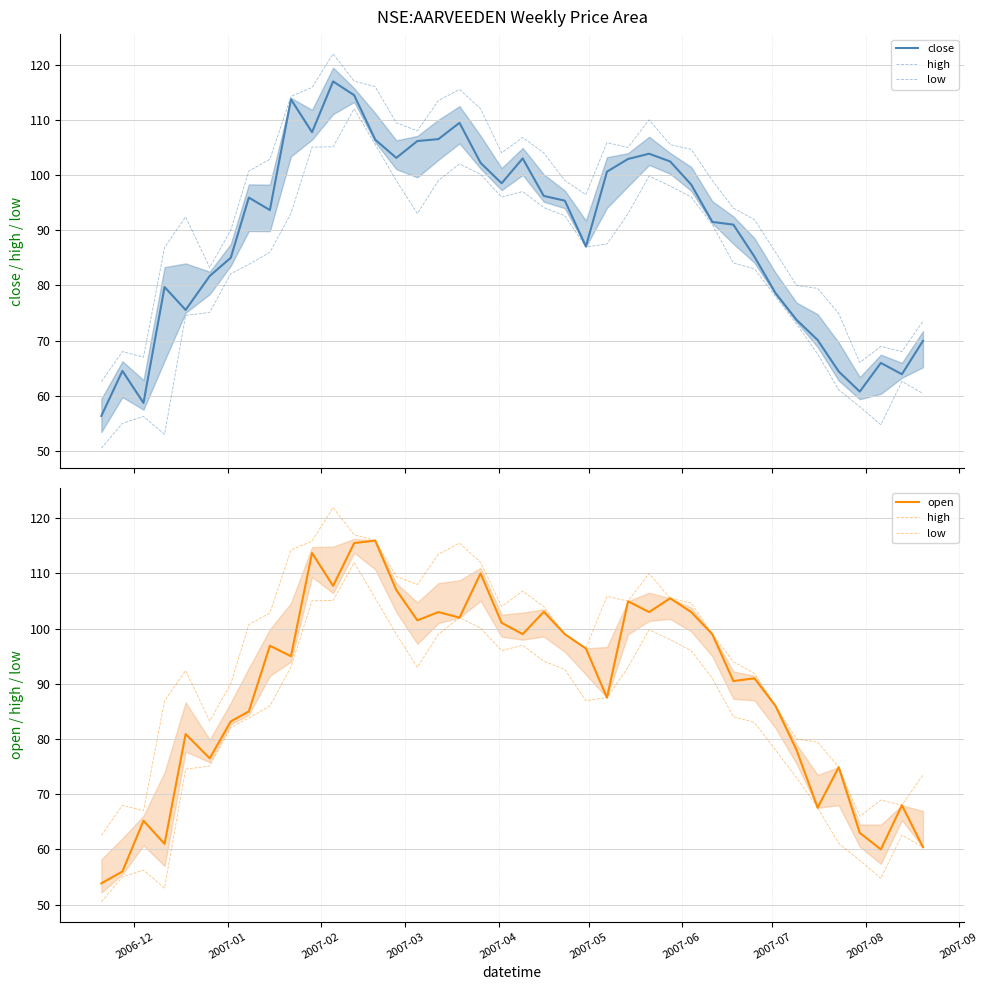

Is it true that close equals 158.8 at 13?

False